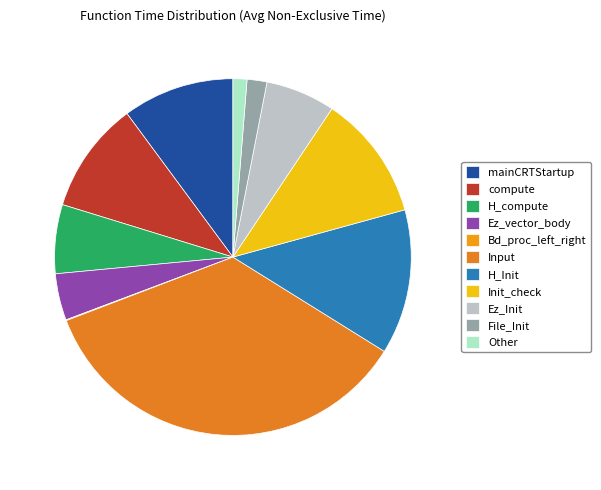

Do Other and Ez_Init together represent more than half of the pie?

No